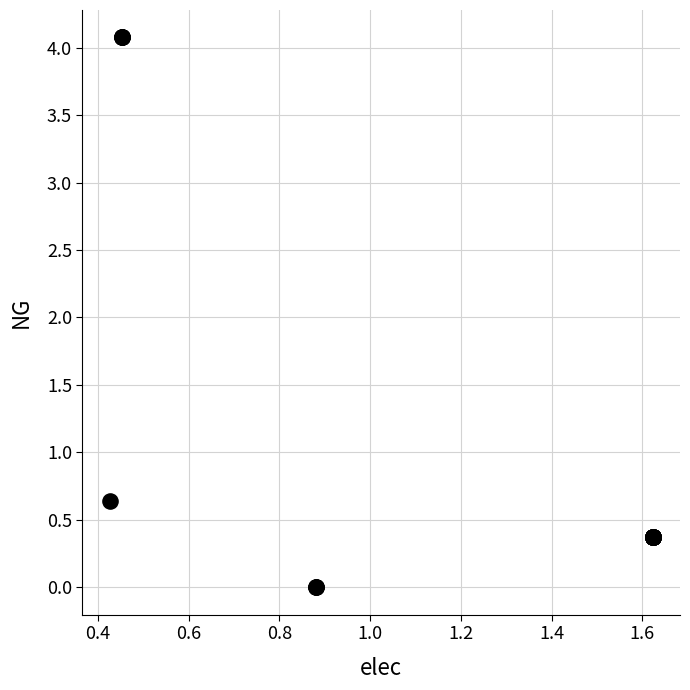

What Y value in the scatter plot is closest to 2?

0.6